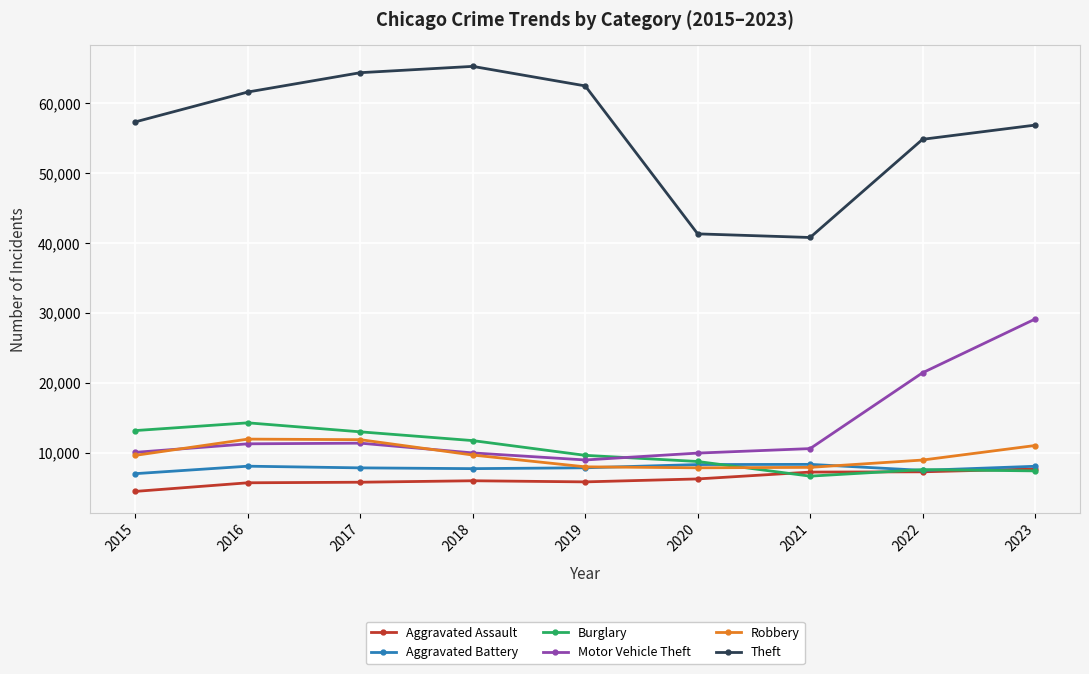

True or false: Motor Vehicle Theft and Aggravated Assault cross at least once.

False